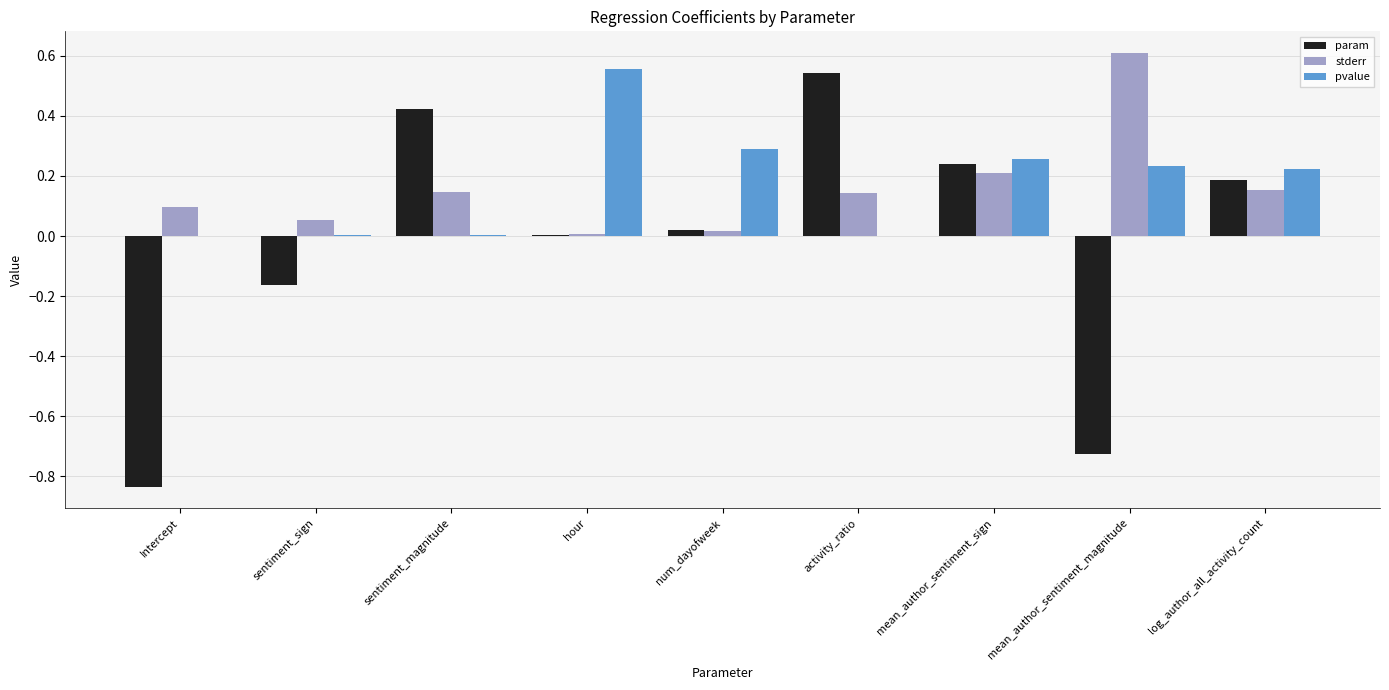

At which category does the chart reach its peak across all series?

mean_author_sentiment_magnitude